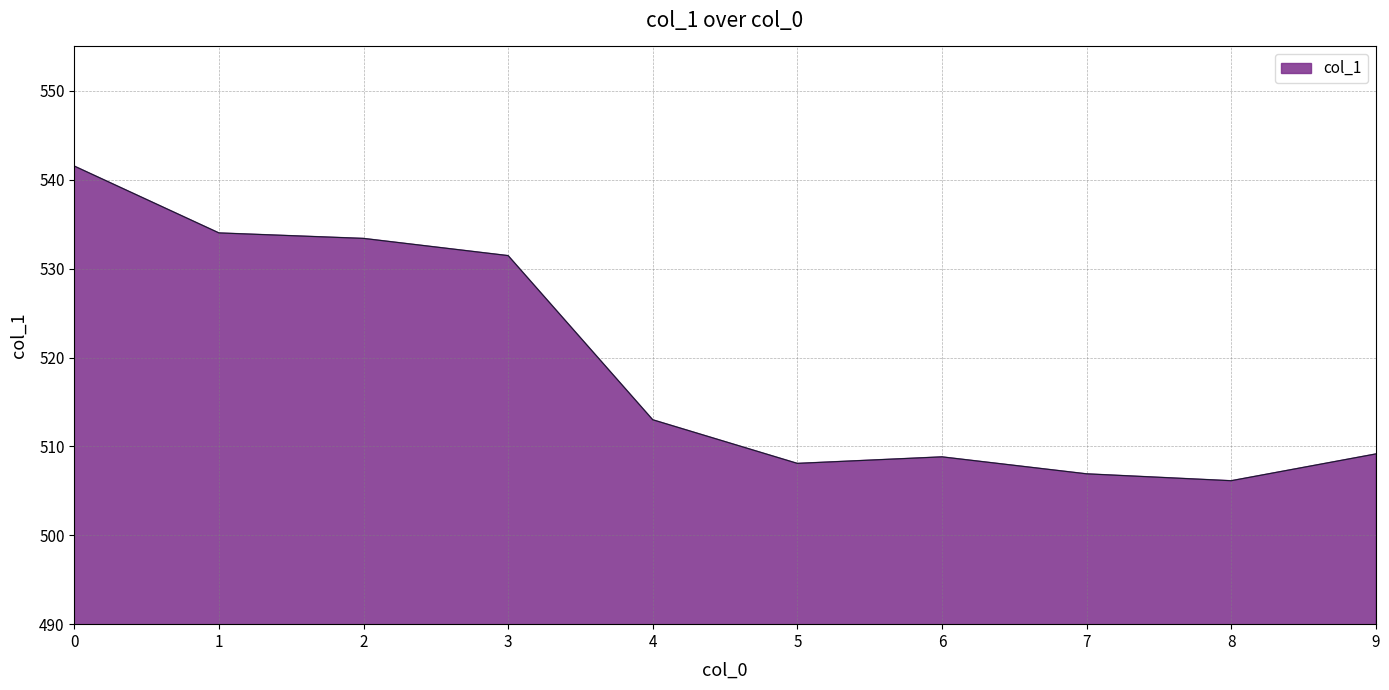

Reading left to right, transcribe all the data shown in this chart.

541.5	534.0	533.4	531.5	513.0	508.1	508.8	506.9	506.1	509.1